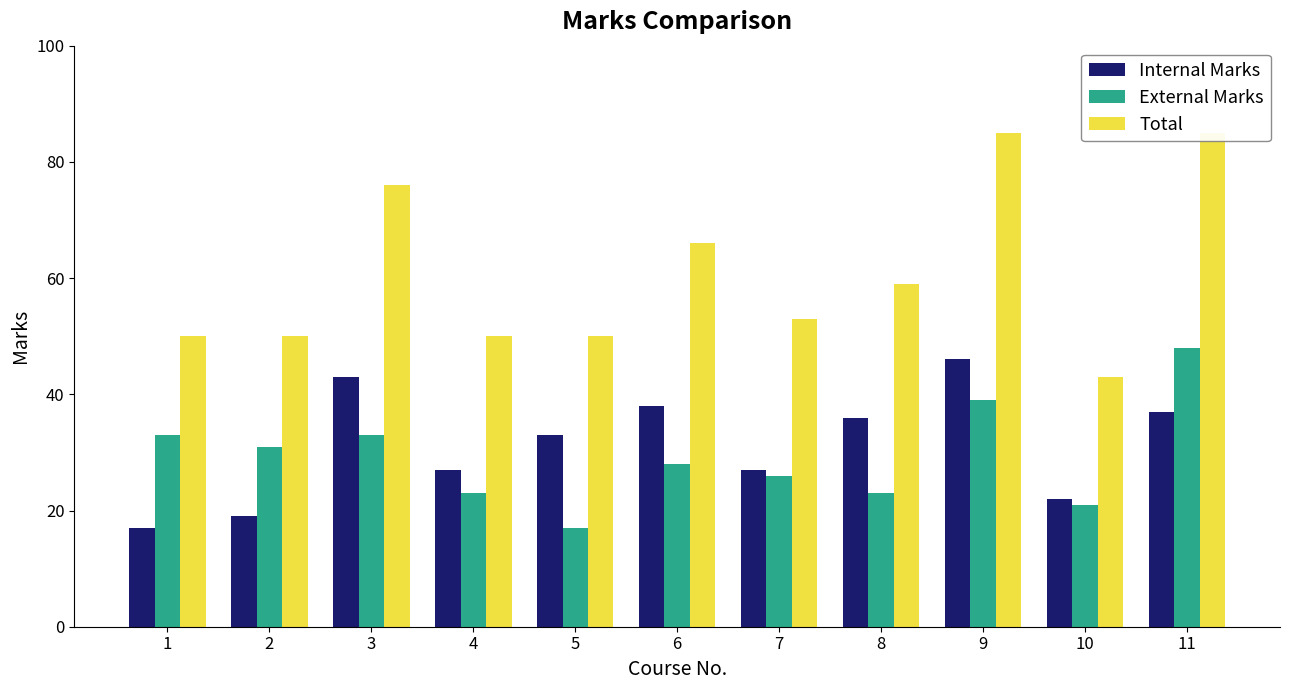

The value of Internal Marks at 6 is 18. True or false?

False